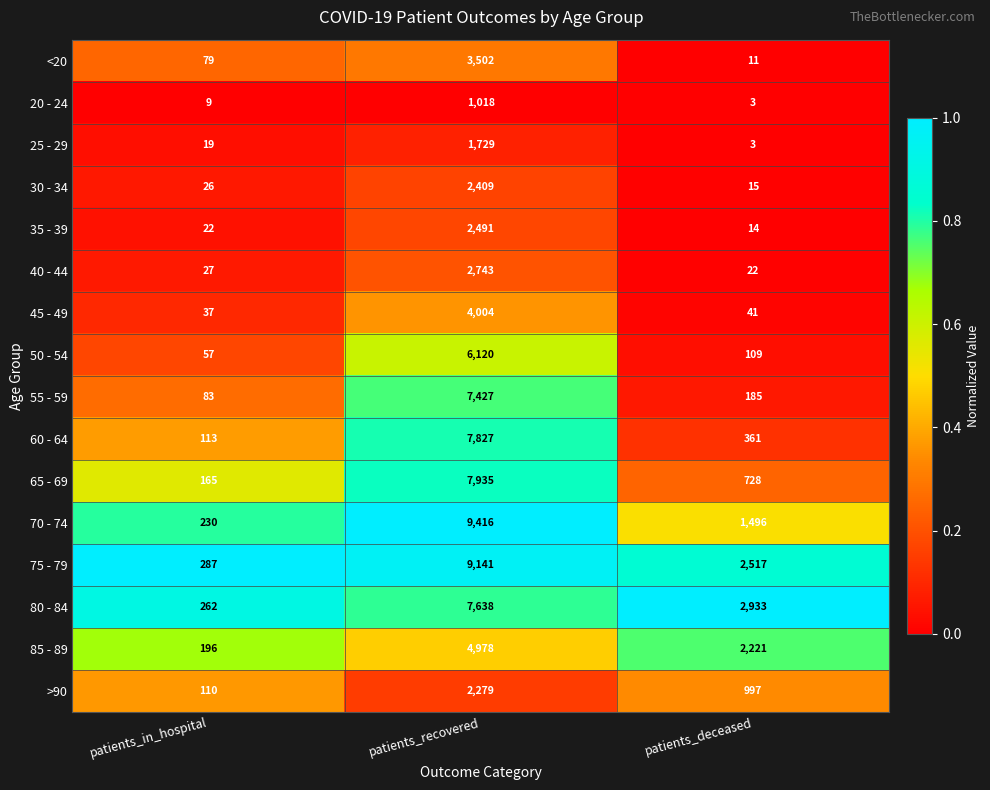

List the series in order of their peak value, lowest first.

20 - 24, 25 - 29, >90, 30 - 34, 35 - 39, 40 - 44, <20, 45 - 49, 85 - 89, 50 - 54, 55 - 59, 80 - 84, 60 - 64, 65 - 69, 75 - 79, 70 - 74